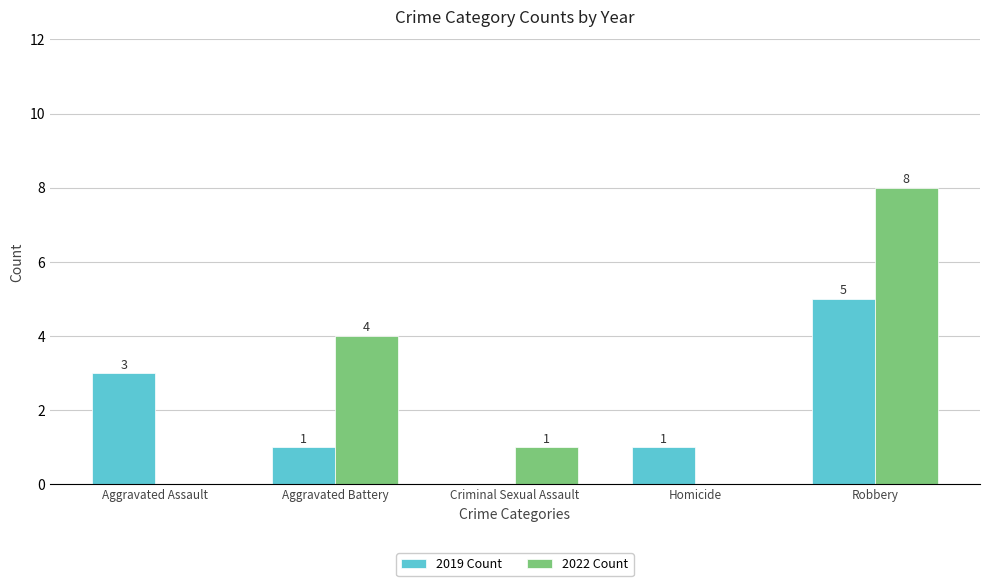

Reading left to right, what are all the values shown in this chart?

2019 Count: Aggravated Assault=3	Aggravated Battery=1	Criminal Sexual Assault=0	Homicide=1	Robbery=5
2022 Count: Aggravated Assault=0	Aggravated Battery=4	Criminal Sexual Assault=1	Homicide=0	Robbery=8